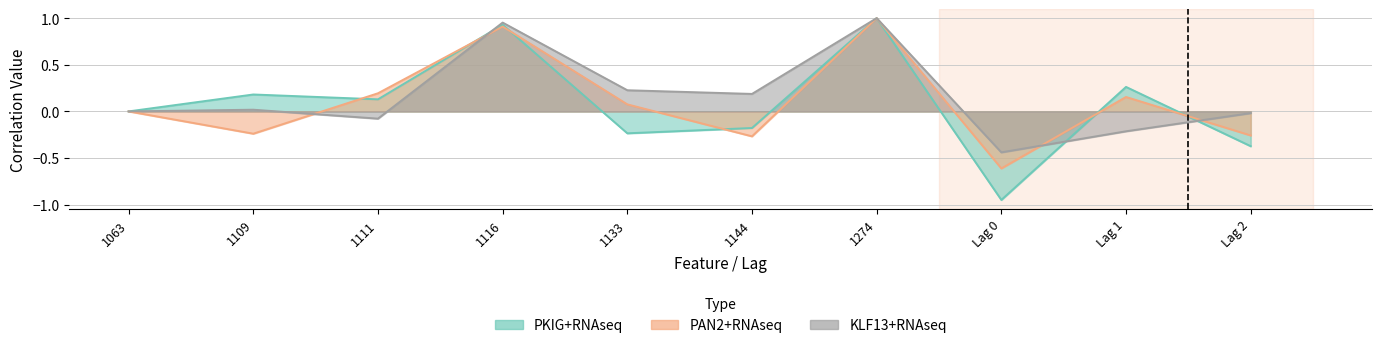

What is the minimum value for KLF13+RNAseq?

-0.4